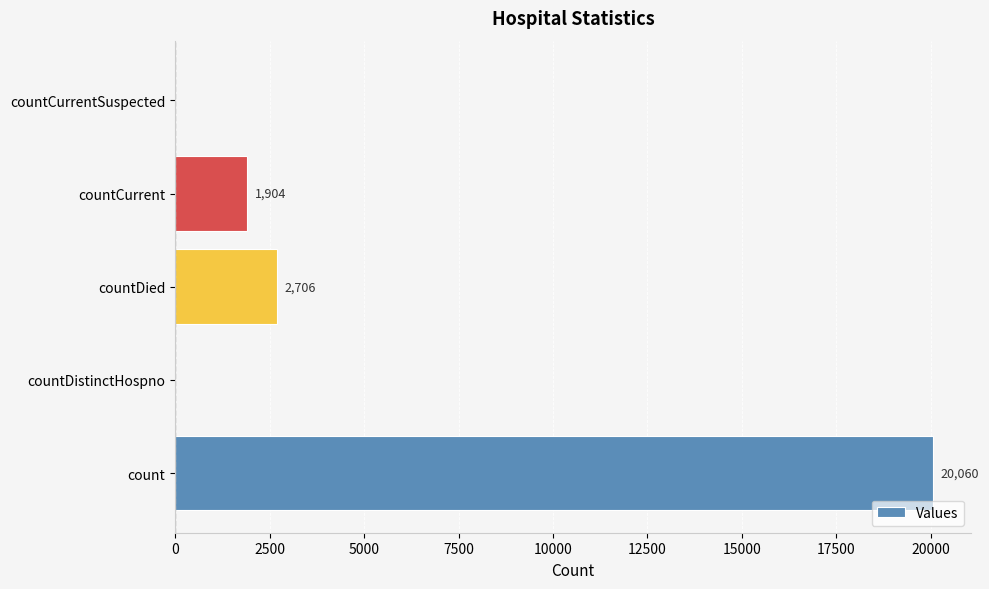

What is the maximum value shown in the chart?

20060